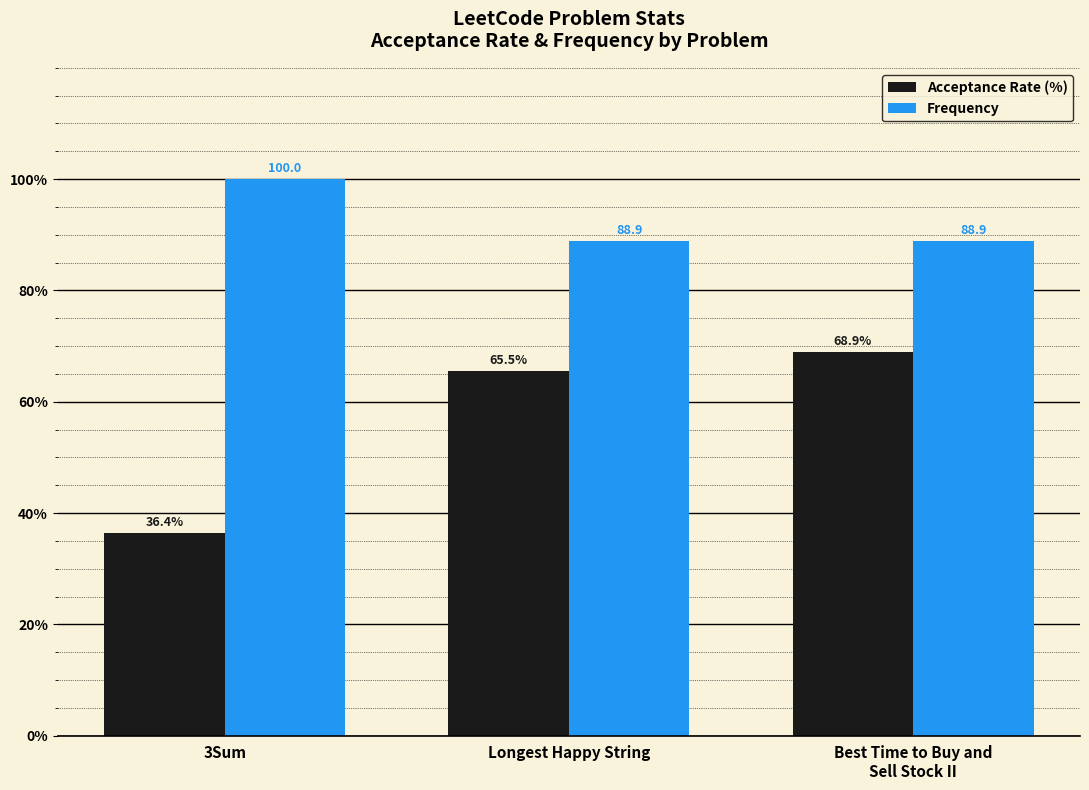

What is the label of the 3rd bar from the left?

Best Time to Buy and
Sell Stock II